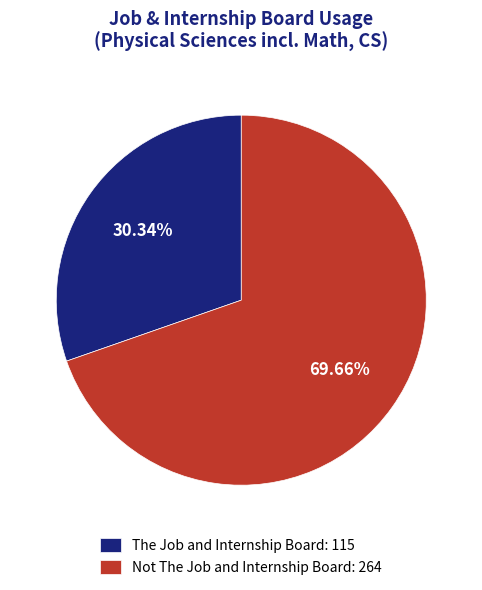

What is the ratio of the value at The Job and Internship Board: 115 to the value at Not The Job and Internship Board: 264?

0.4